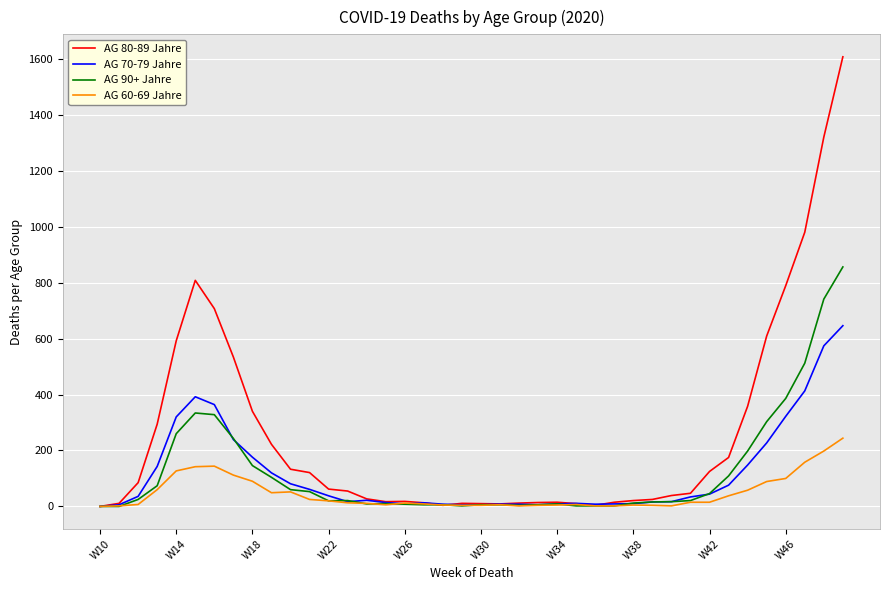

What is the greatest value displayed?

1607